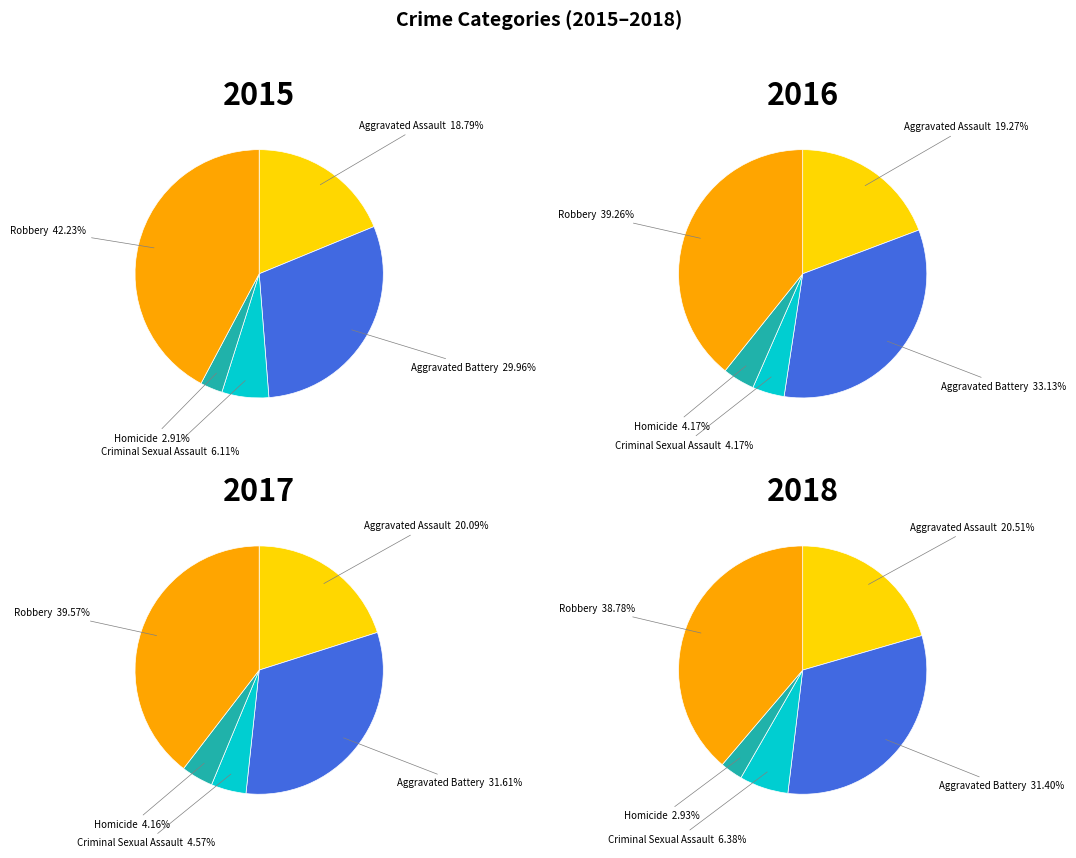

True or false: 1 accounts for 7% of the total.

False